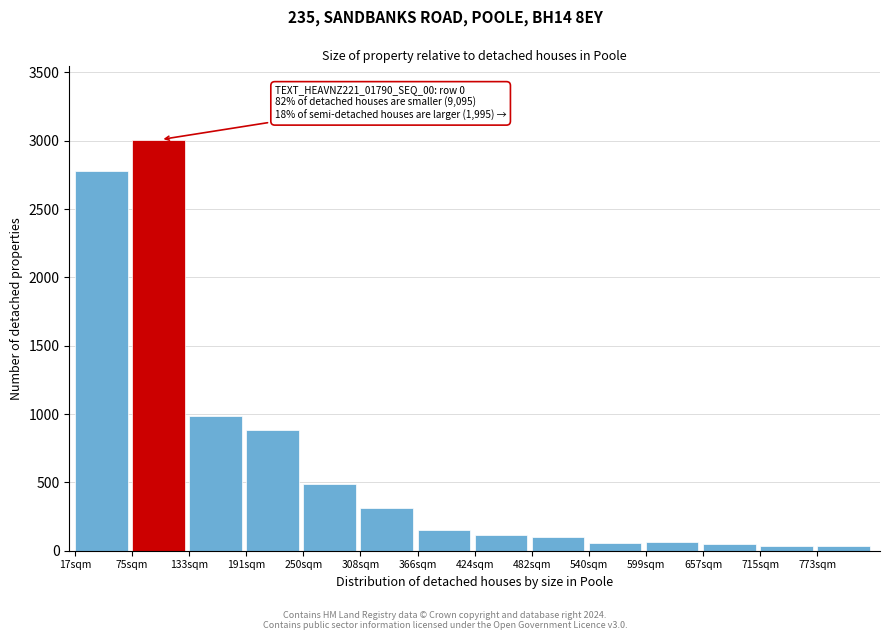

What is the greatest value displayed?

3008